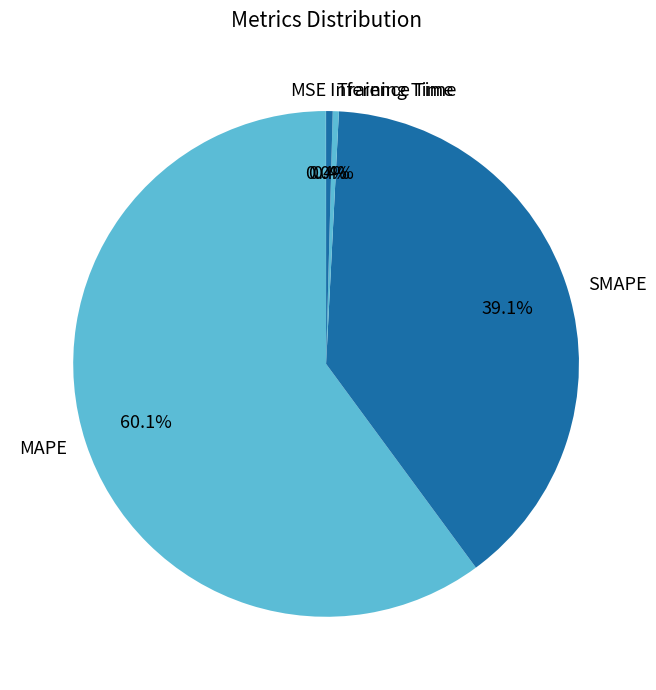

Is it true that Inference Time is 10% of the pie?

False